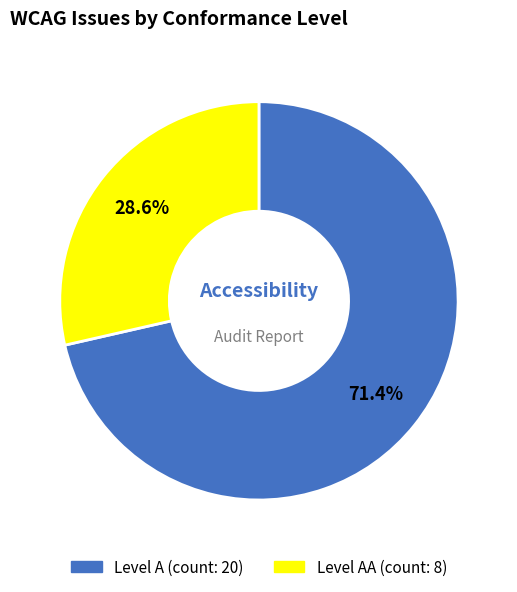

Is there a majority slice in this chart?

Yes